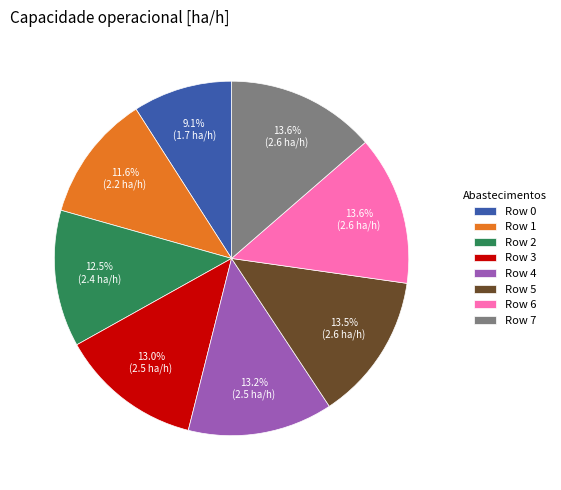

Is there any slice that represents more than half of the pie?

No